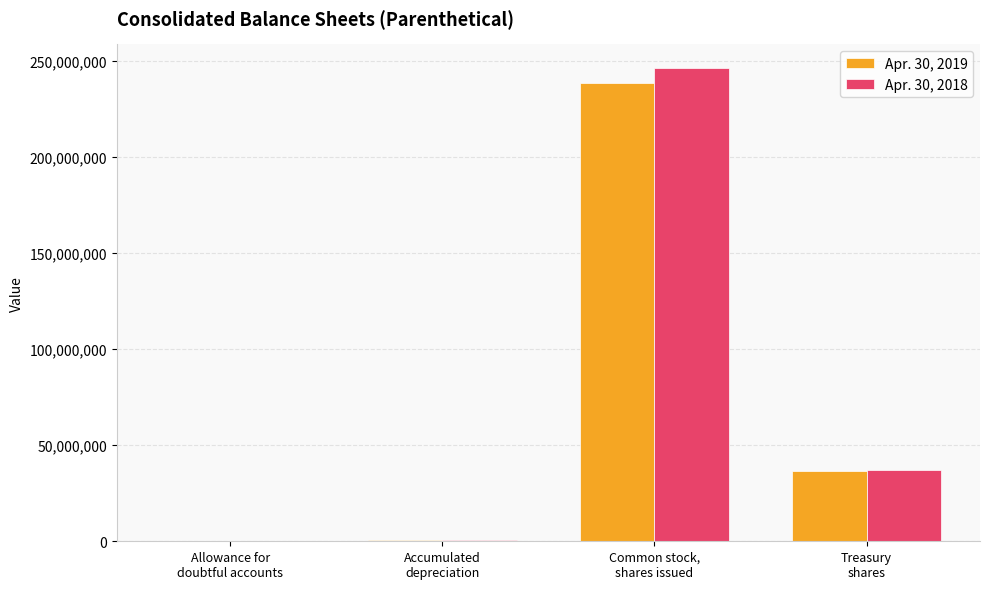

What is the greatest value displayed?

246198878